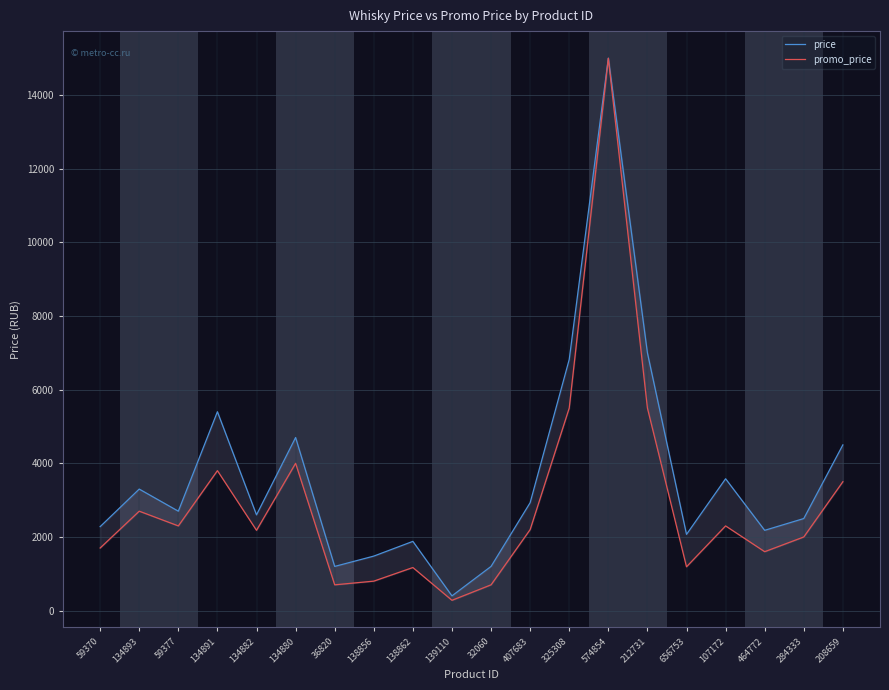

True or false: price has a value of 3047 at 208659.

False